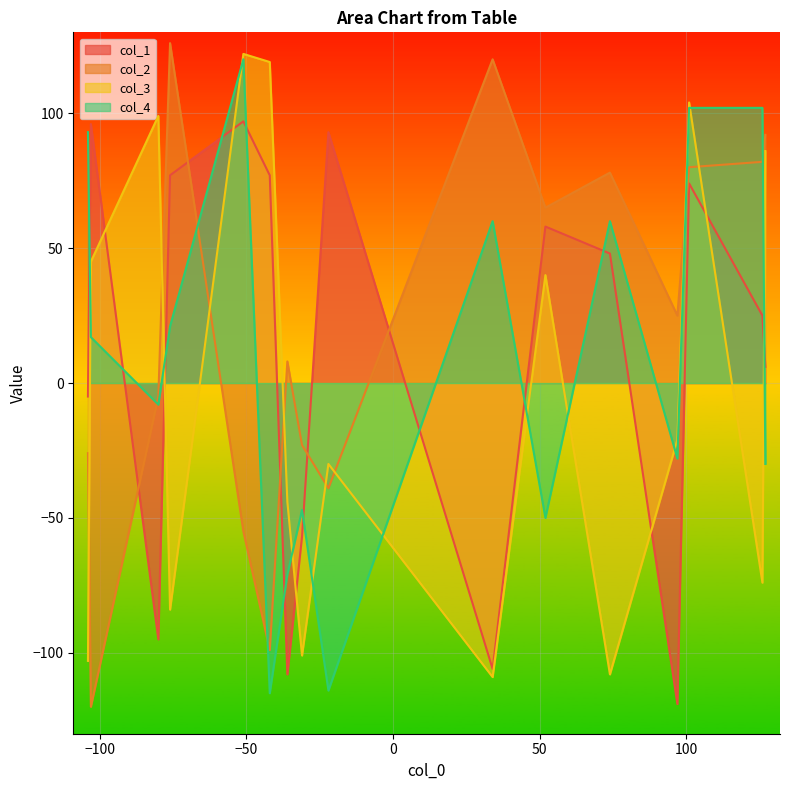

True or false: col_4 has a value of 11 at 13.

False